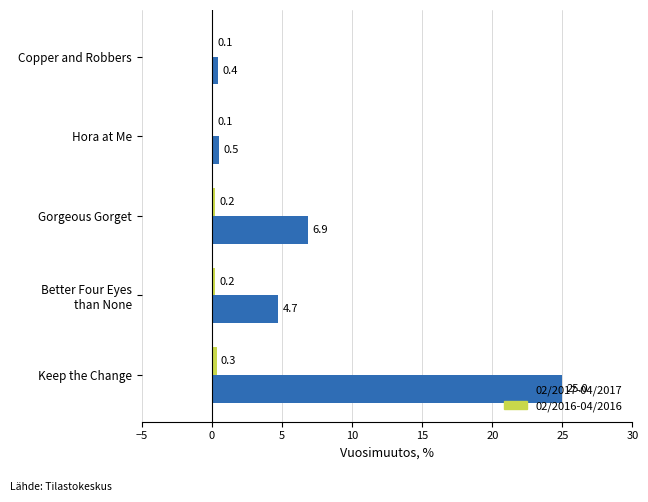

Which series has the largest total across all categories?

02/2017-04/2017